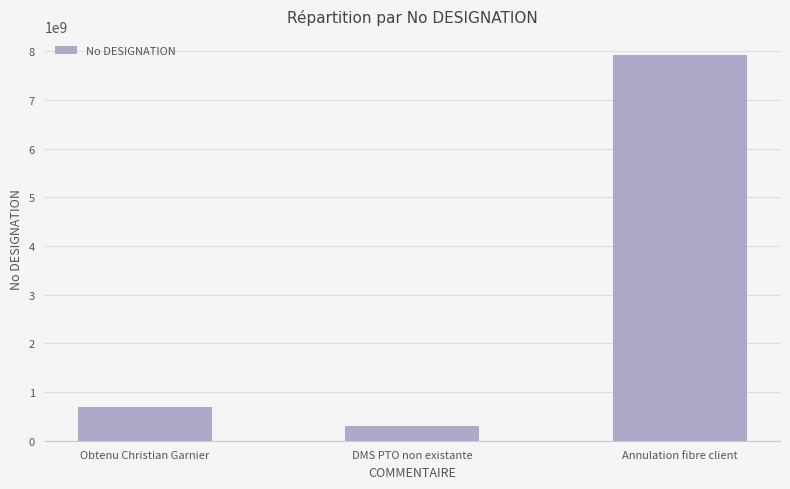

The value at Obtenu Christian Garnier is 1205699086. True or false?

False